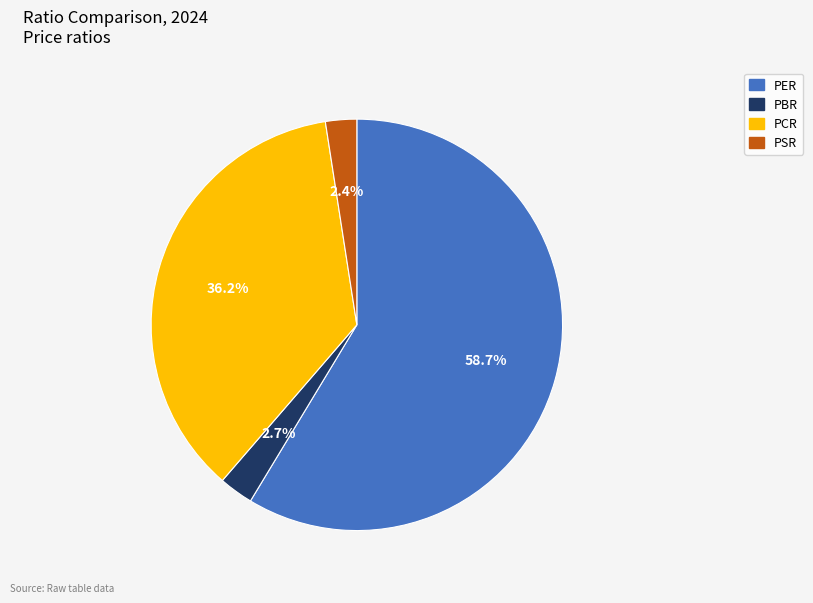

What percentage is the PER slice, to the nearest percent?

59%